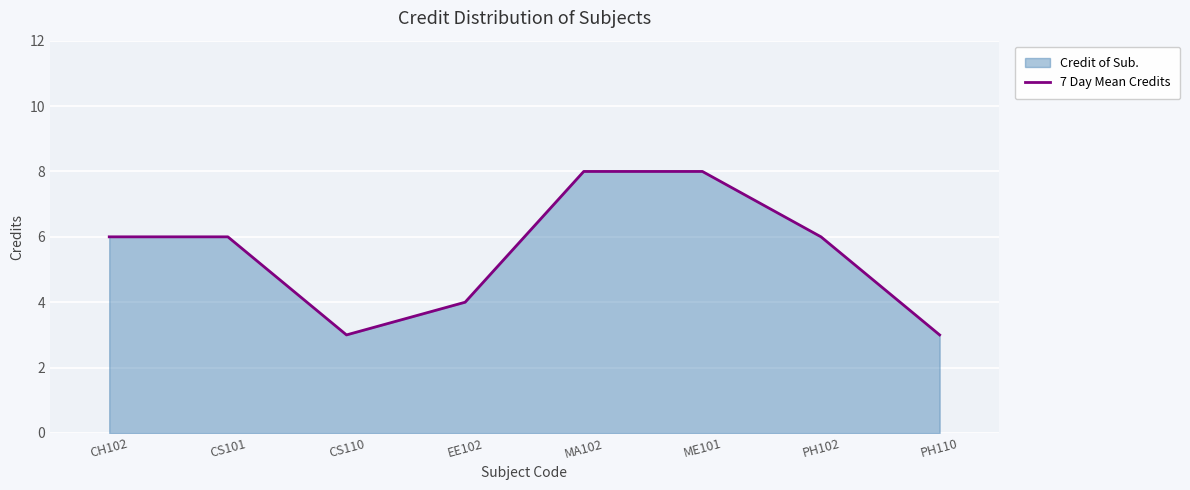

Reading left to right, transcribe all the data shown in this chart.

CH102=6	CS101=6	CS110=3	EE102=4	MA102=8	ME101=8	PH102=6	PH110=3